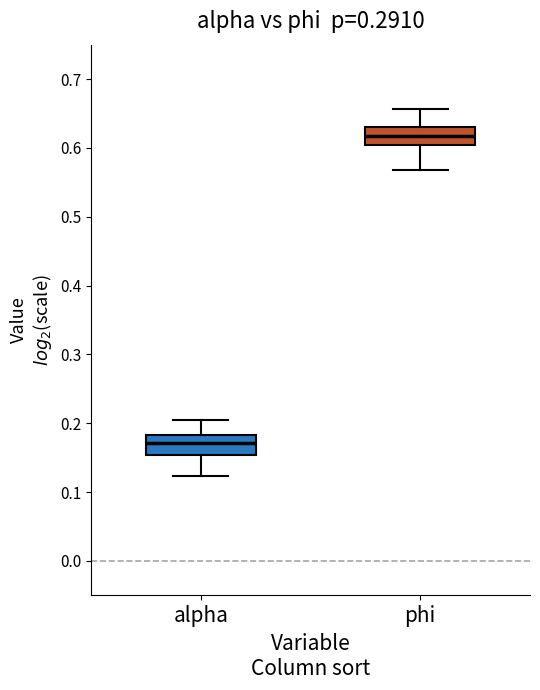

Reading left to right, read every box against the y-axis: the position of its median line, the range the box covers, and the ends of its whiskers. The values are not printed on the chart, so give them approximately, as read against the axis.

alpha: median 0.17, box 0.15 to 0.18, whiskers 0.12 to 0.20
phi: median 0.62, box 0.60 to 0.63, whiskers 0.57 to 0.66